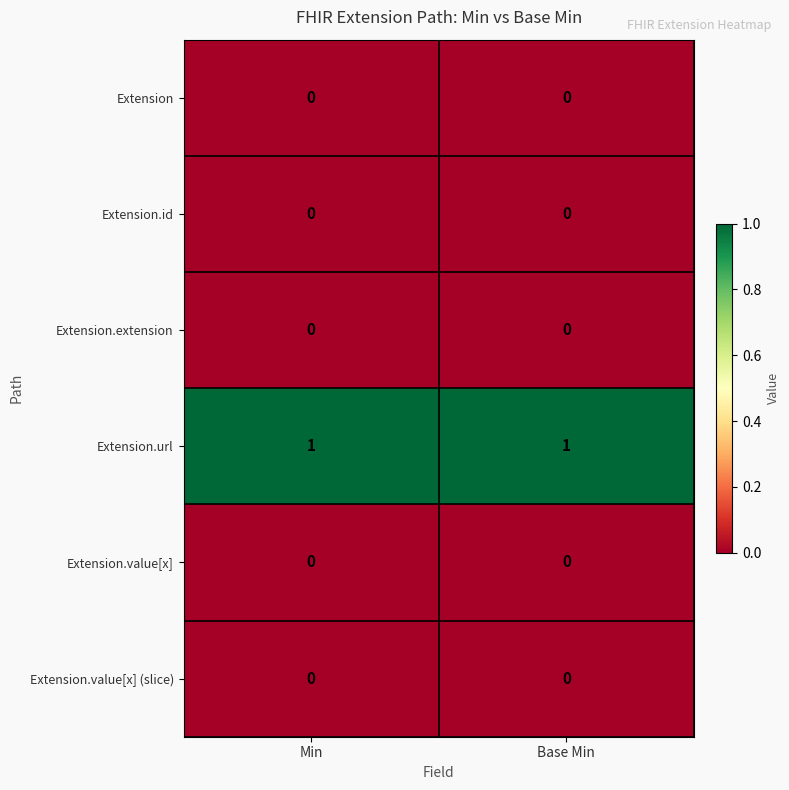

True or false: Extension.id has a value of 0 at Base Min.

True